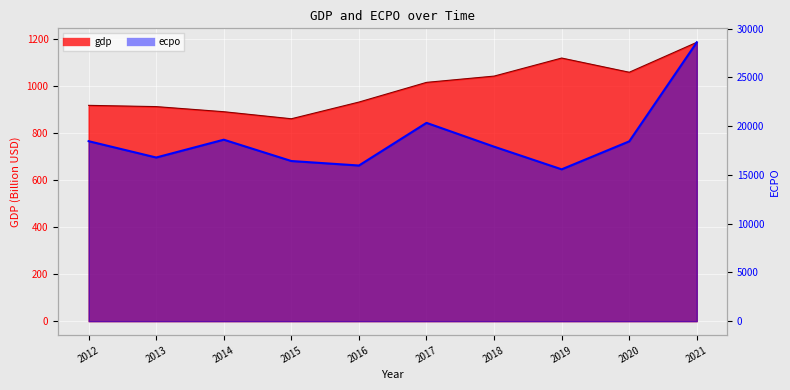

Count the number of categories in the chart.

10